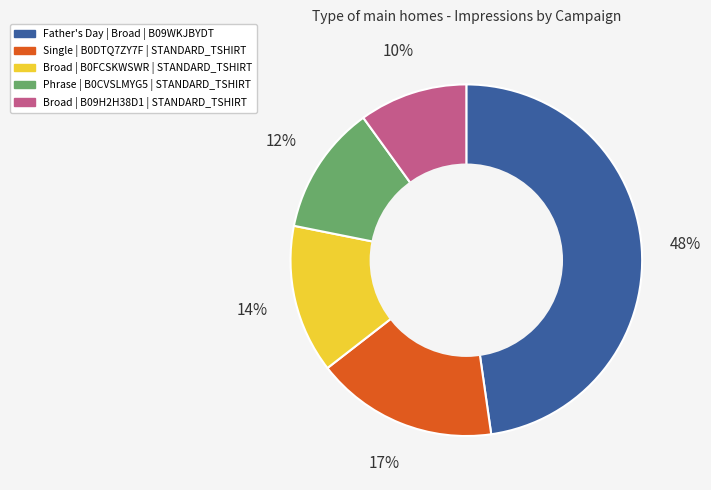

What is the ratio of the value at Father's Day | Broad | B09WKJBYDT to the value at Single | B0DTQ7ZY7F | STANDARD_TSHIRT?

2.8